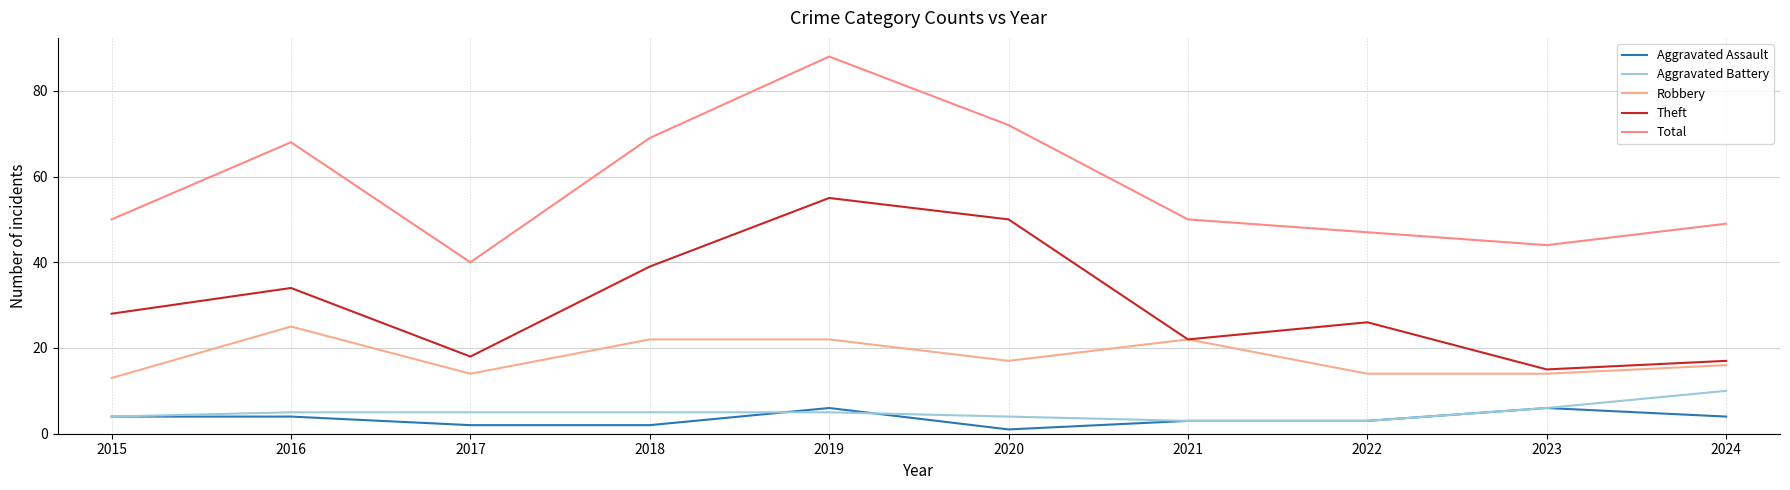

In Theft, how many points are higher than both neighbors (excluding endpoints)?

3